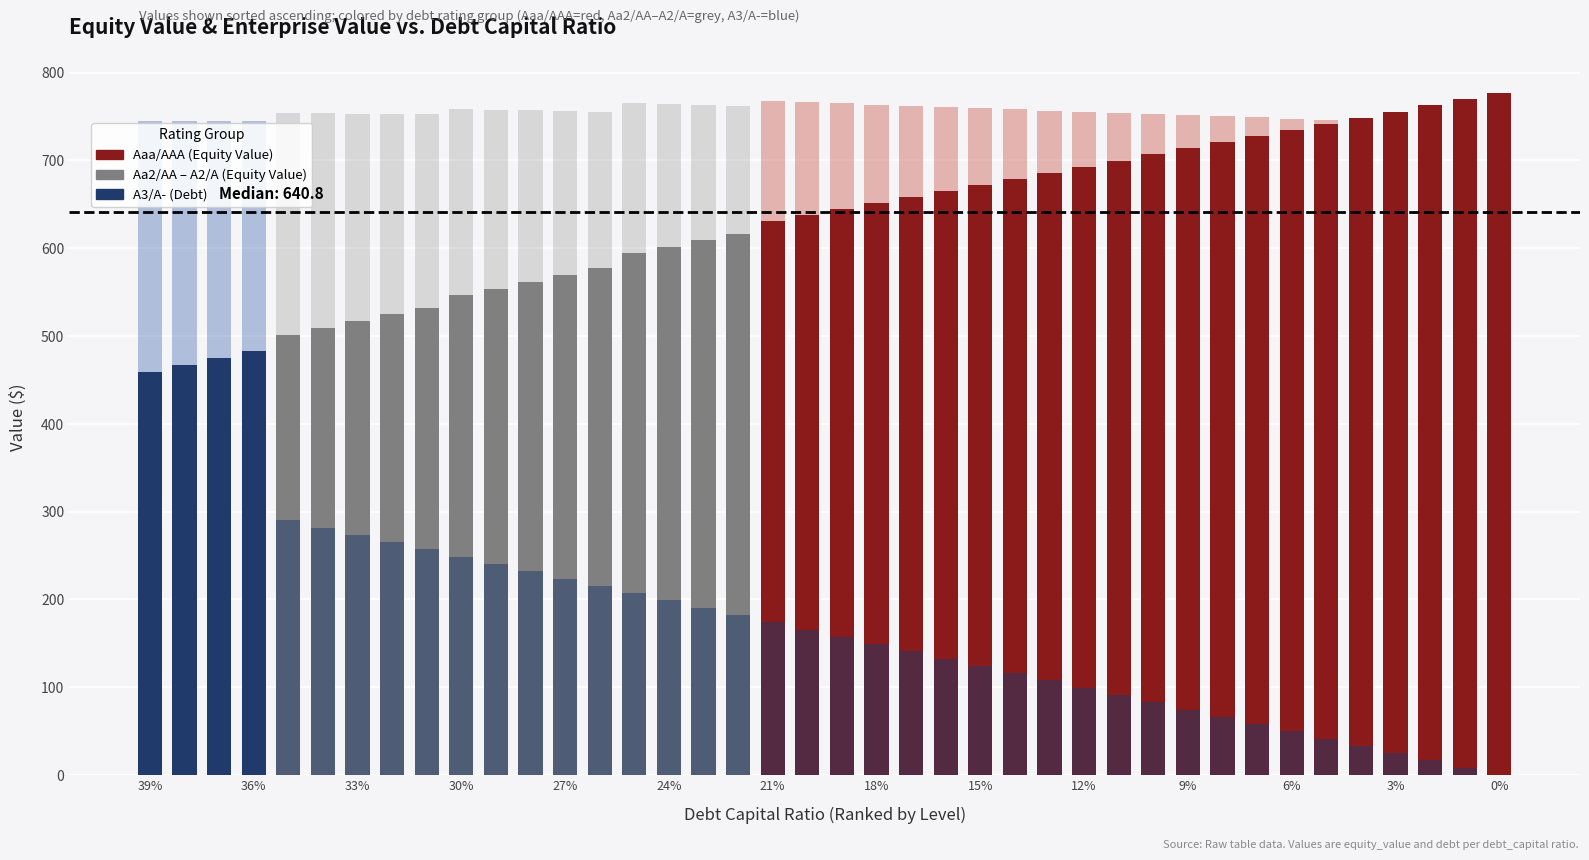

How many distinct data groups are displayed?

3